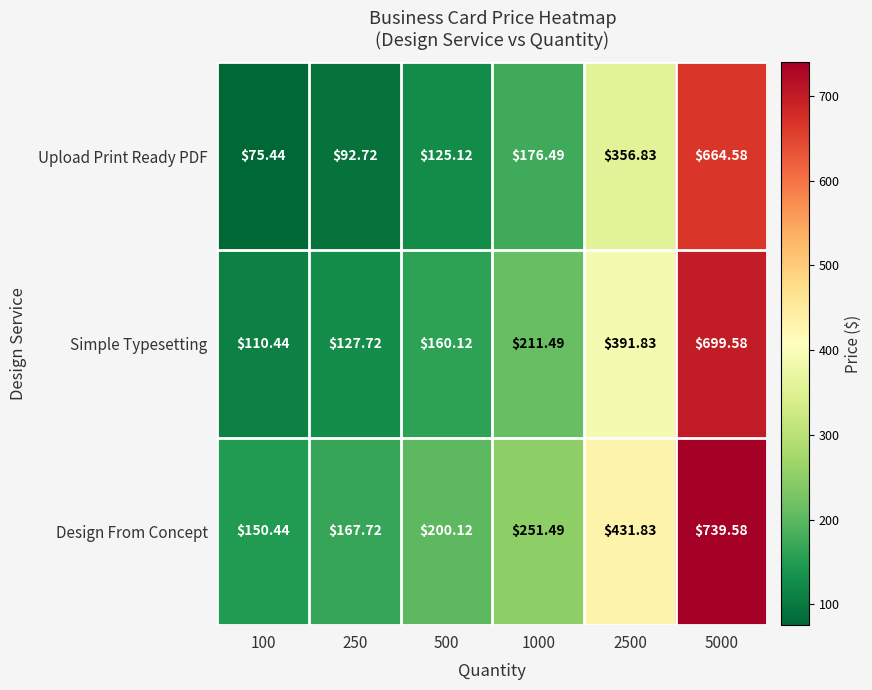

Rank the series by their average value, from lowest to highest.

Upload Print Ready PDF, Simple Typesetting, Design From Concept